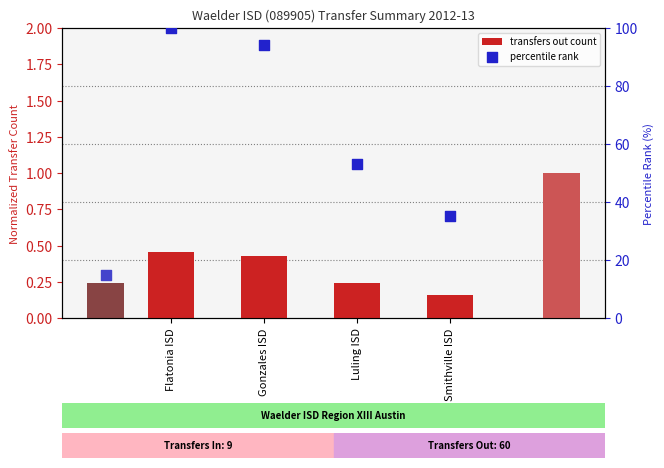

Which series has the widest spread of Y values?

percentile rank within transfers